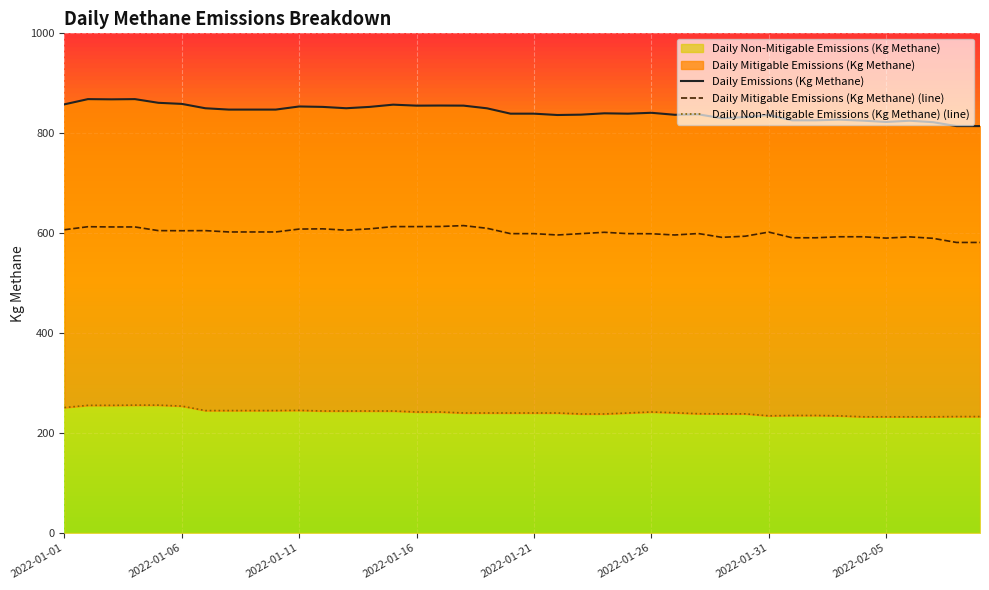

What is the label of the 22nd point from the left?

2022-01-22